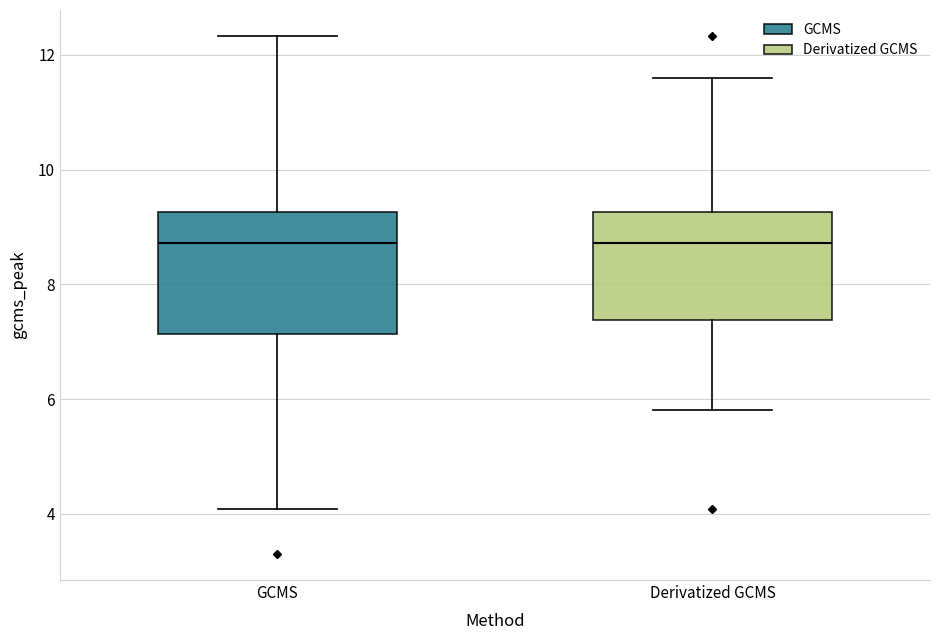

Reading left to right, read every box against the y-axis: the position of its median line, the range the box covers, and the ends of its whiskers. The values are not printed on the chart, so give them approximately, as read against the axis.

GCMS: median 8.8, box 7.2 to 9.2, whiskers 4.0 to 12.4
Derivatized GCMS: median 8.8, box 7.4 to 9.2, whiskers 5.8 to 11.6